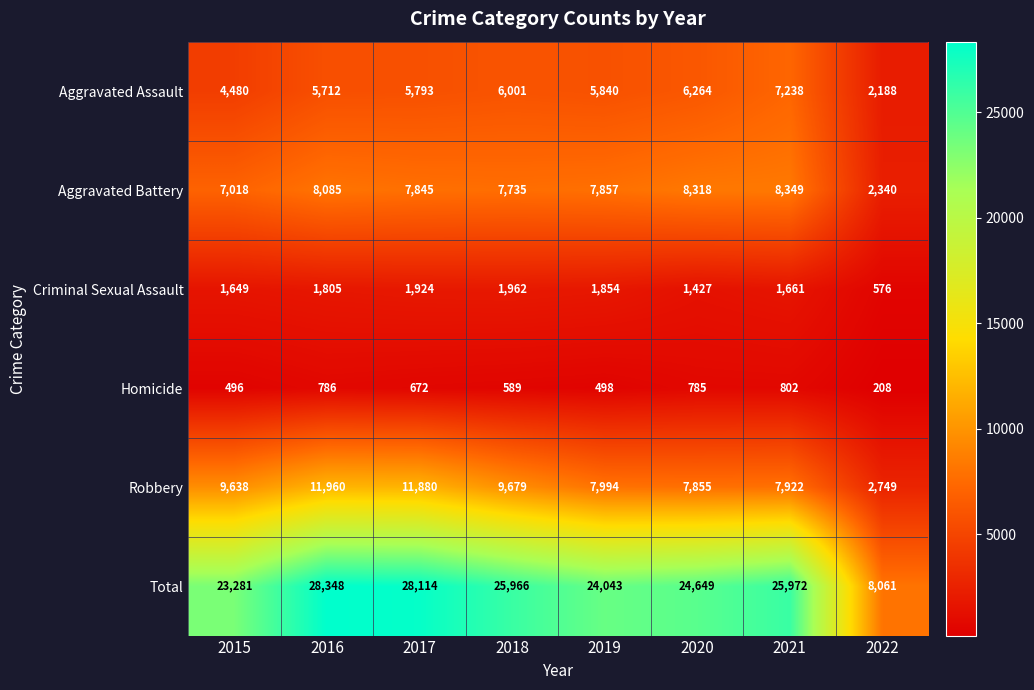

At which label does Homicide first exceed 672?

2016